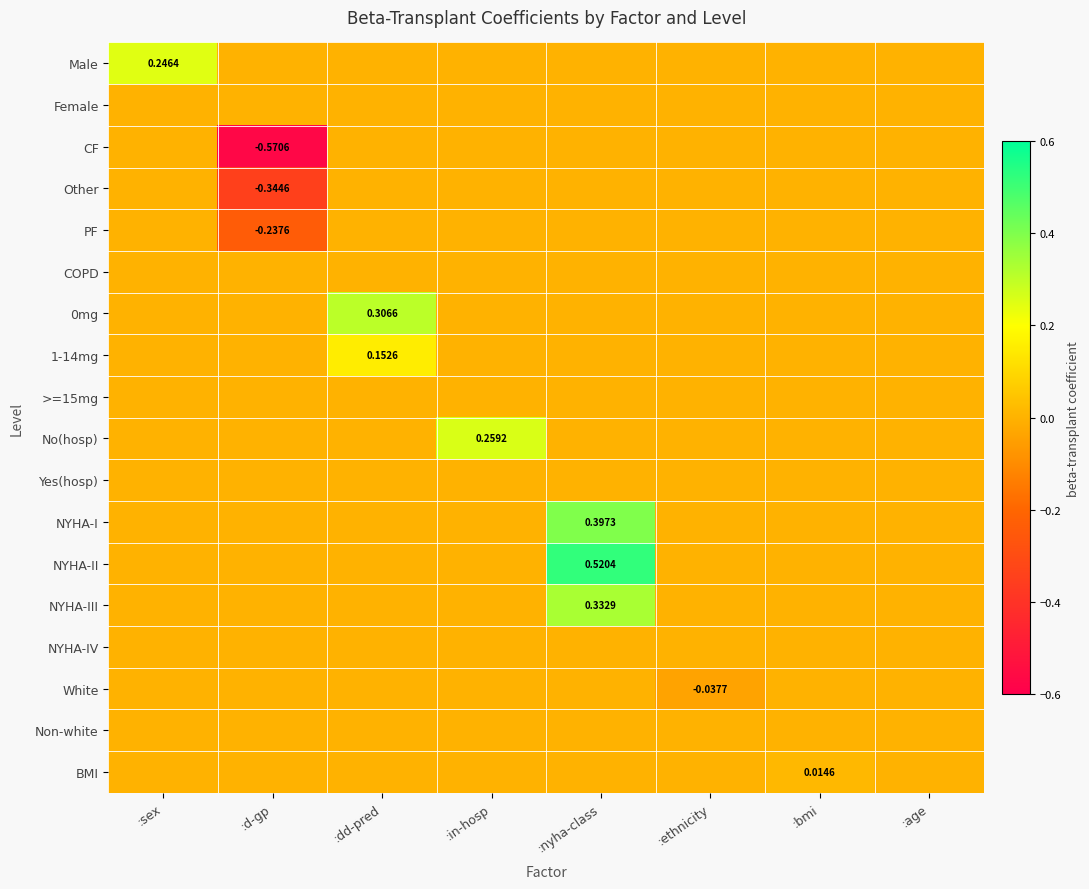

The No(hosp) series shows 0.0 at :sex. True or false?

True